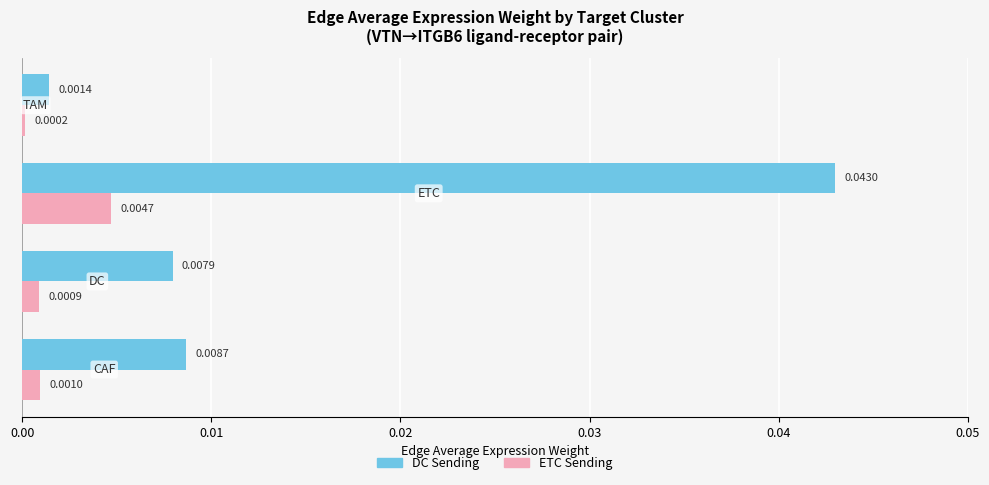

List the series in order of their peak value, lowest first.

ETC Sending, DC Sending